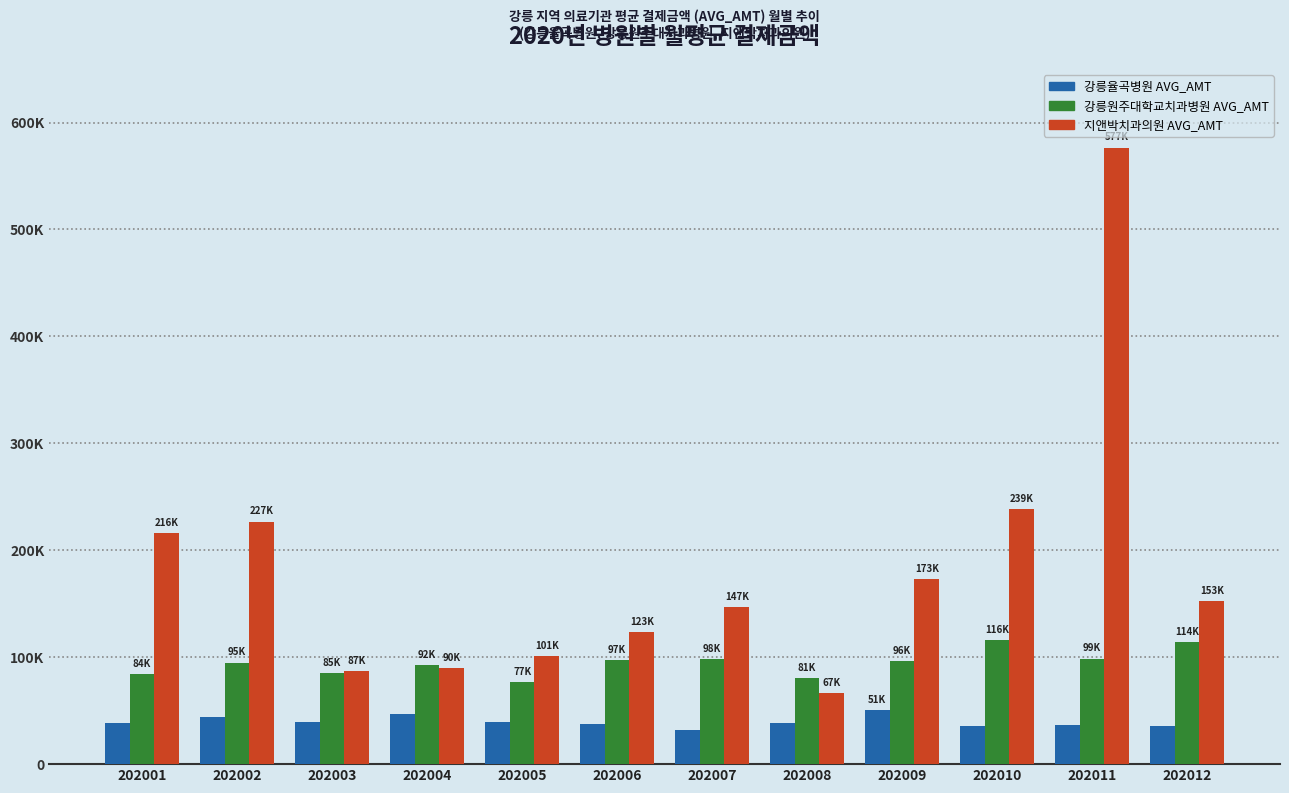

What is the sum of all 강릉율곡병원 AVG_AMT values?

473570